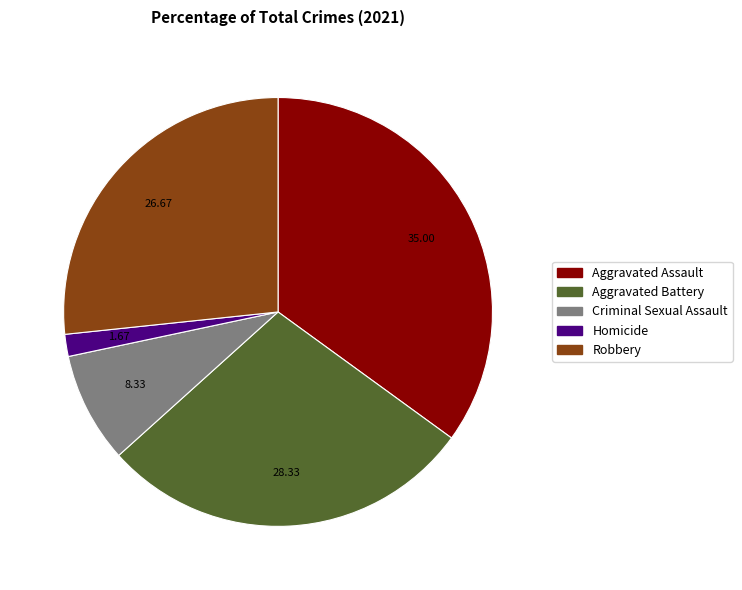

Does Aggravated Battery represent more than half of the total?

No